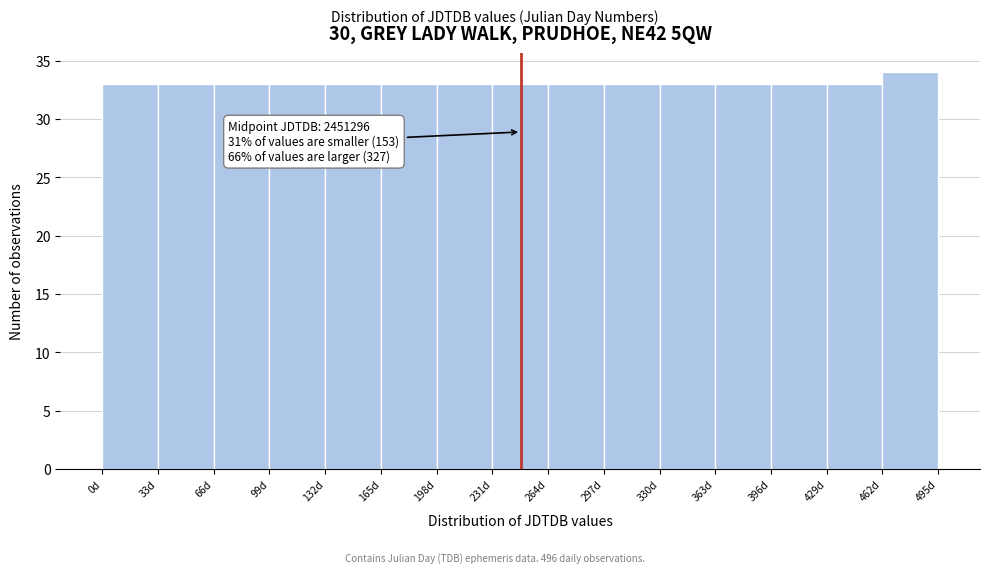

Reading right to left, what are all the values shown in this chart?

34	33	33	33	33	33	33	33	33	33	33	33	33	33	33